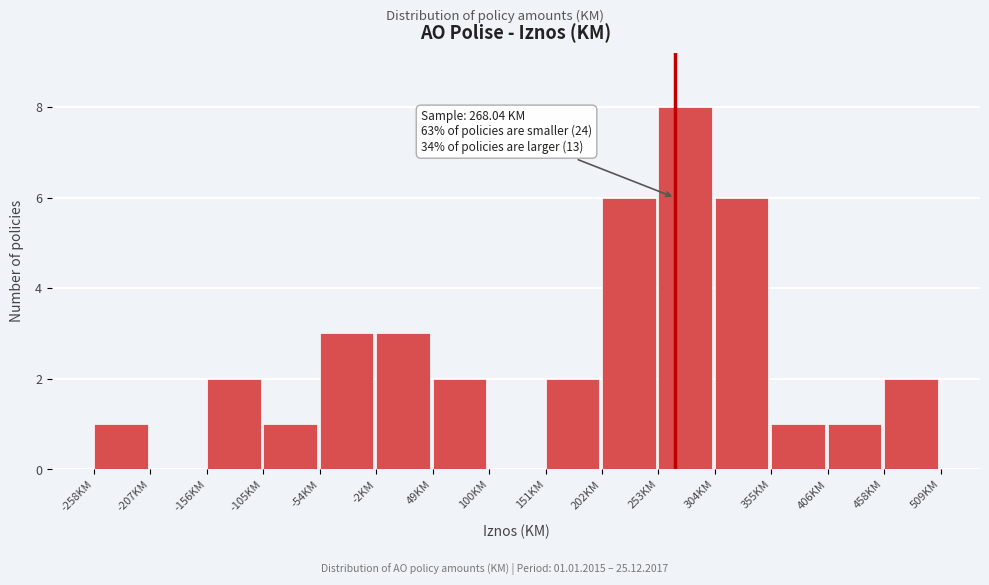

Over which range of the x-axis is the bar tallest?

250 to 300